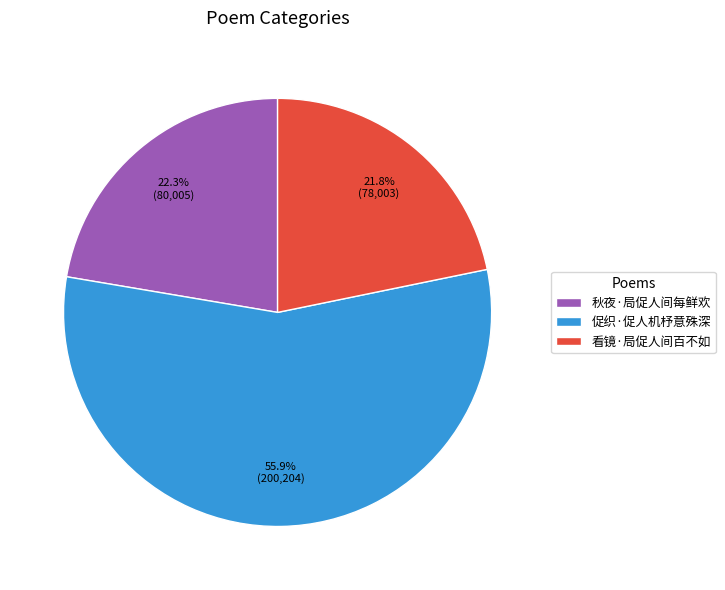

What is the majority slice?

促织·促人机杼意殊深